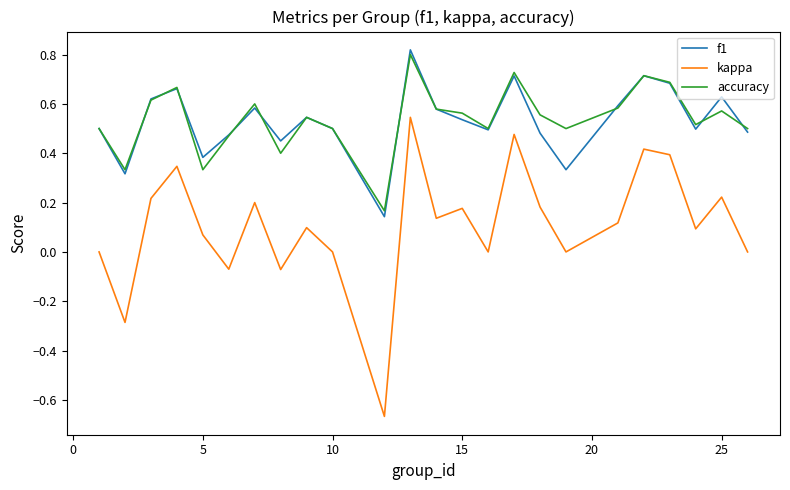

True or false: kappa and f1 intersect in this chart.

False